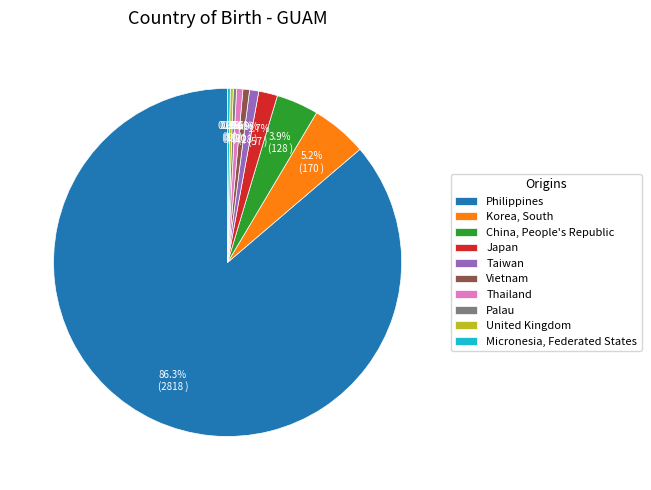

To the nearest percent, what is the average slice percentage?

10%